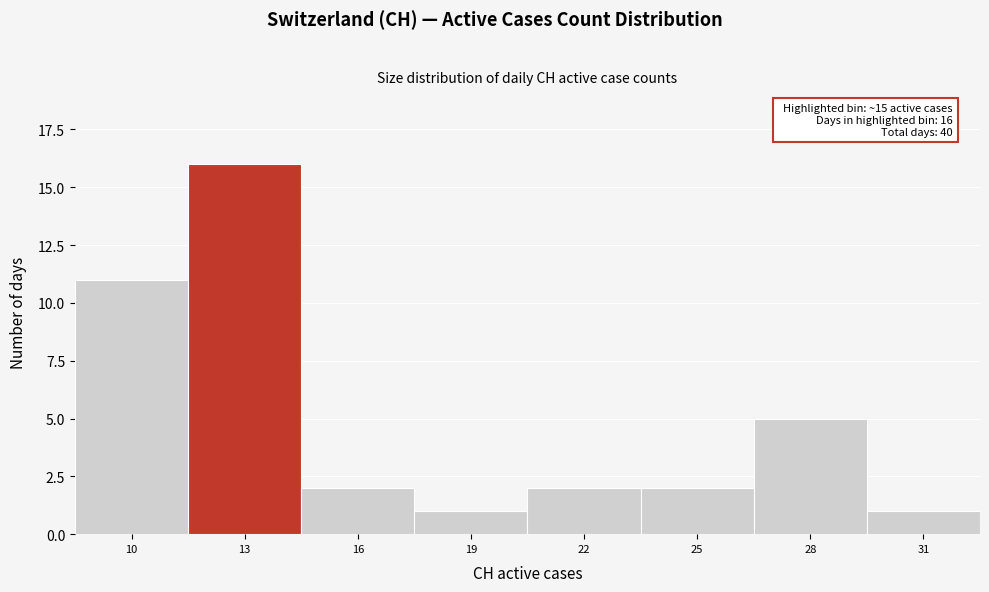

Reading right to left, transcribe all the data shown in this chart.

1	5	2	2	1	2	16	11